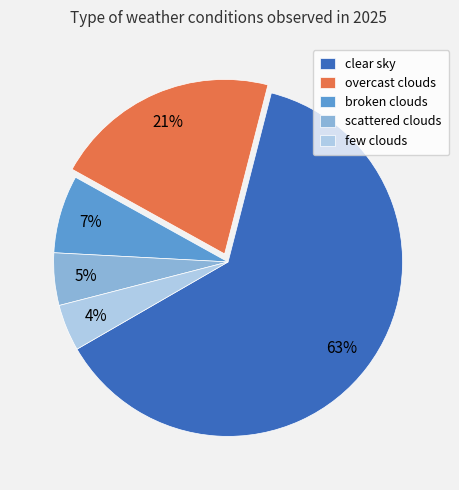

Is it true that broken clouds is 1% of the pie?

False